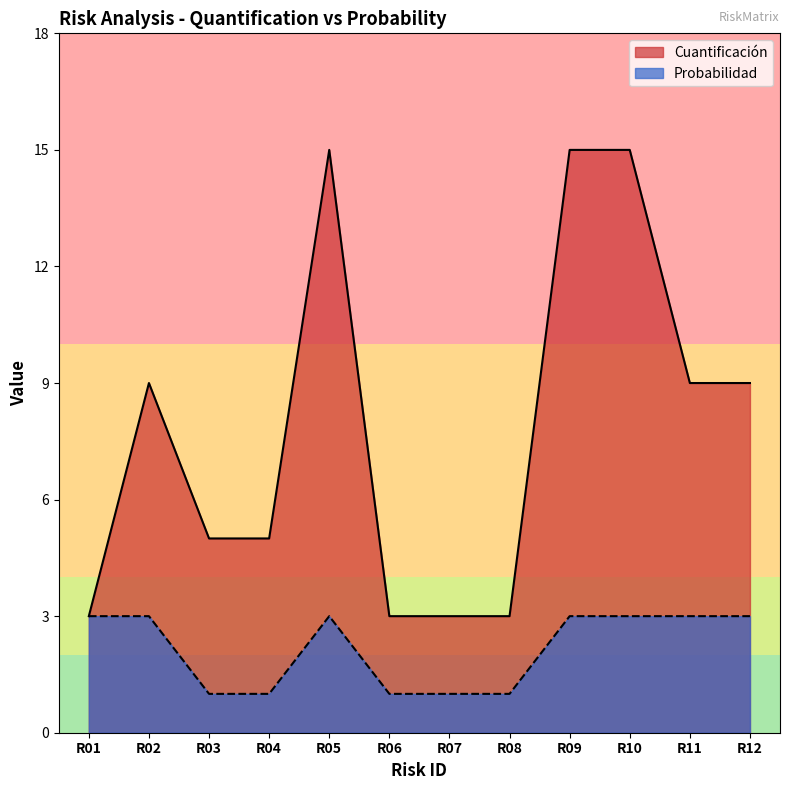

What is the difference between the maximum and second lowest values in the Probabilidad series?

2